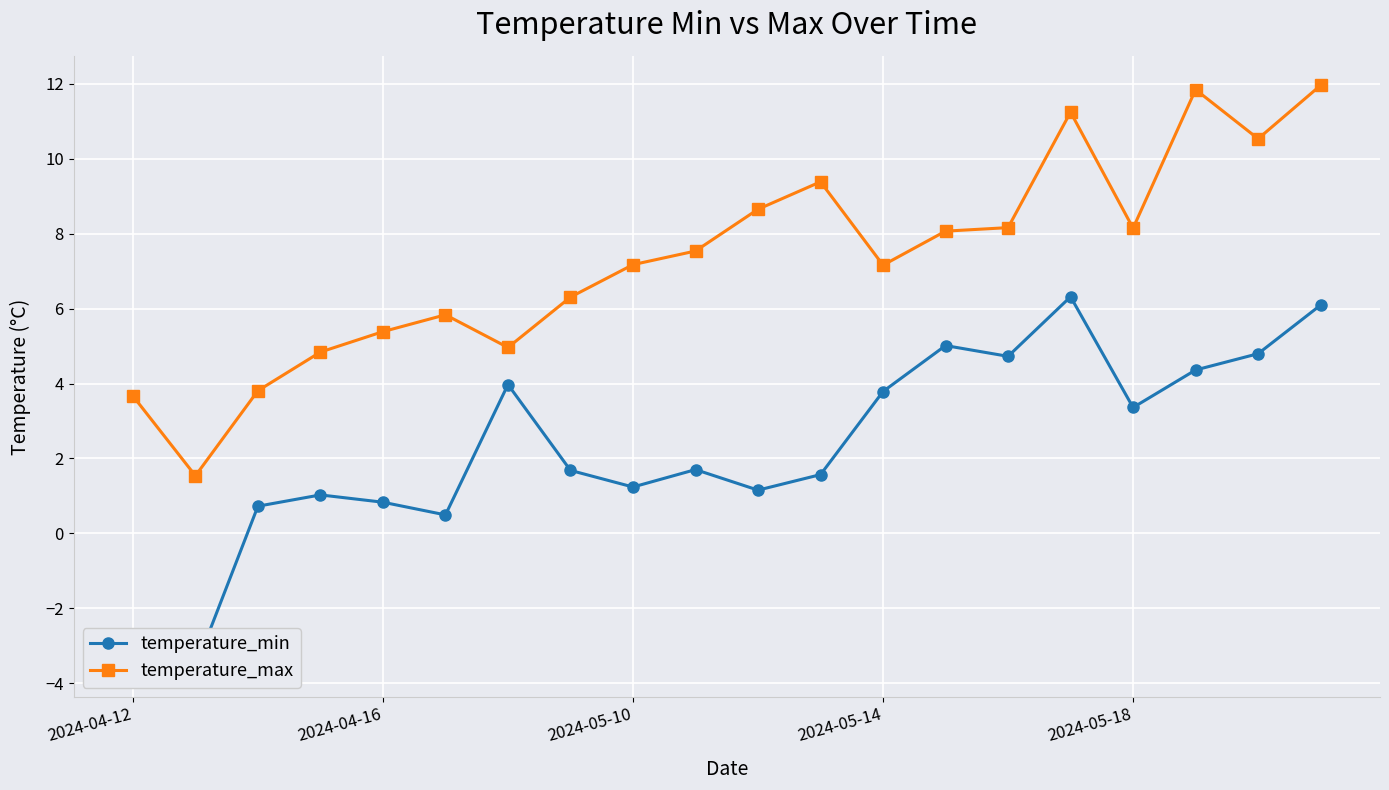

What value does the temperature_max series have at 11?

9.4